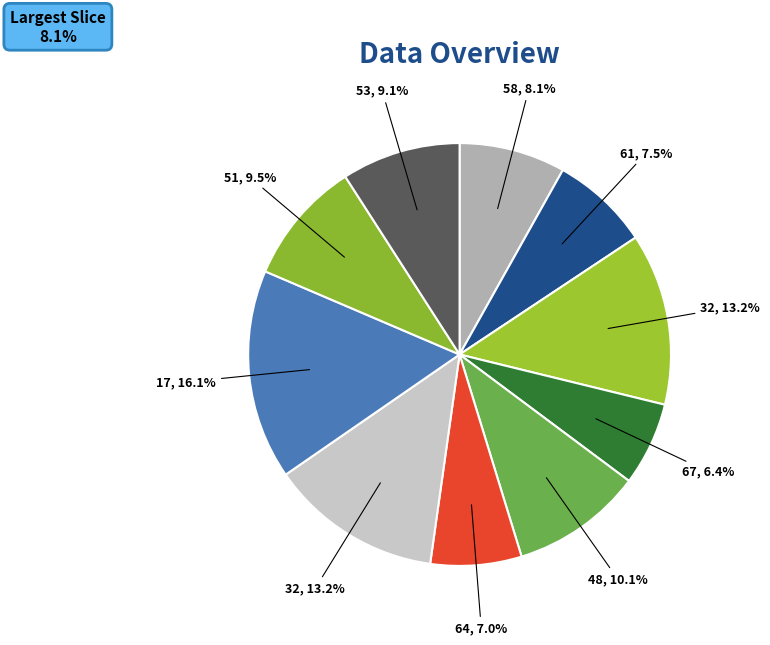

To the nearest percent, what is the difference between the largest and smallest slice percentages?

10%